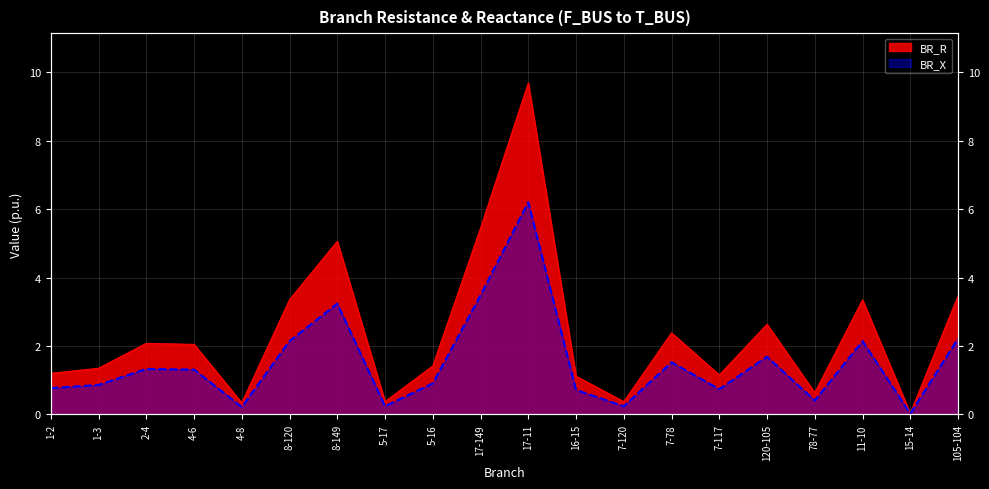

How many categories are shown in the chart?

20